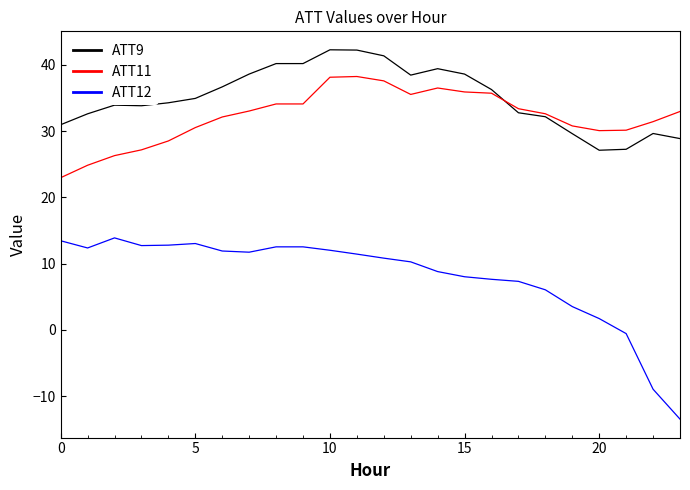

What is the average value of the ATT11 series?

32.2